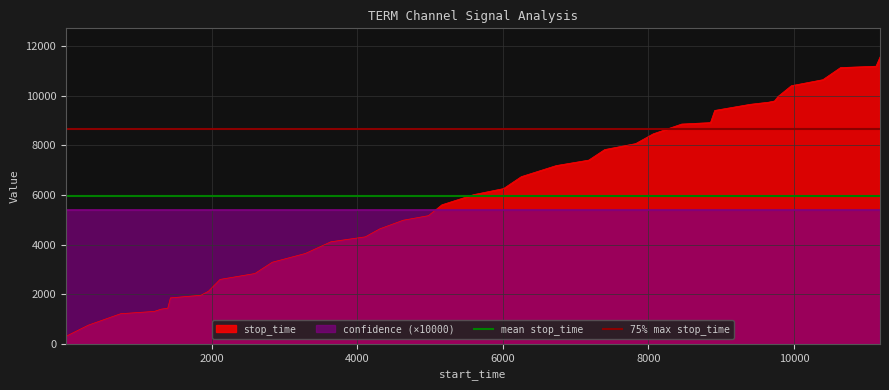

What is the maximum value for stop_time?

11552